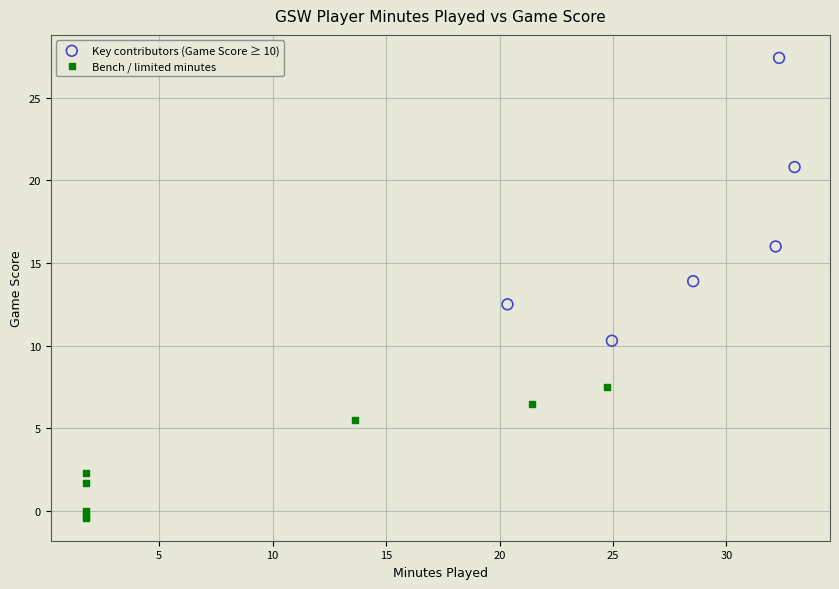

Which series has the widest spread of Y values?

Key contributors (Game Score ≥ 10)